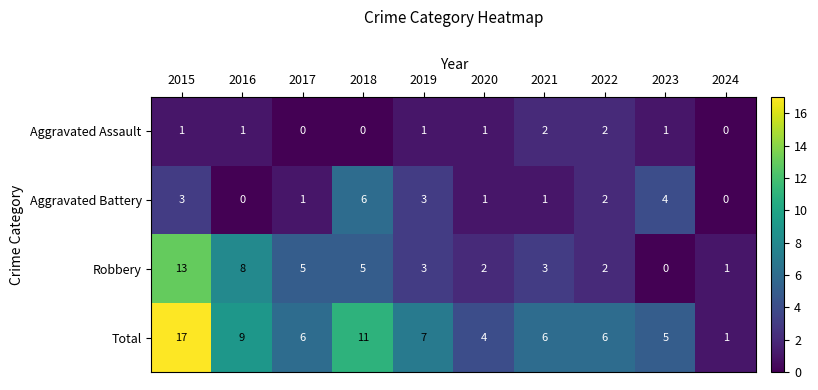

Which series changed the most between 2015 and 2024?

Total